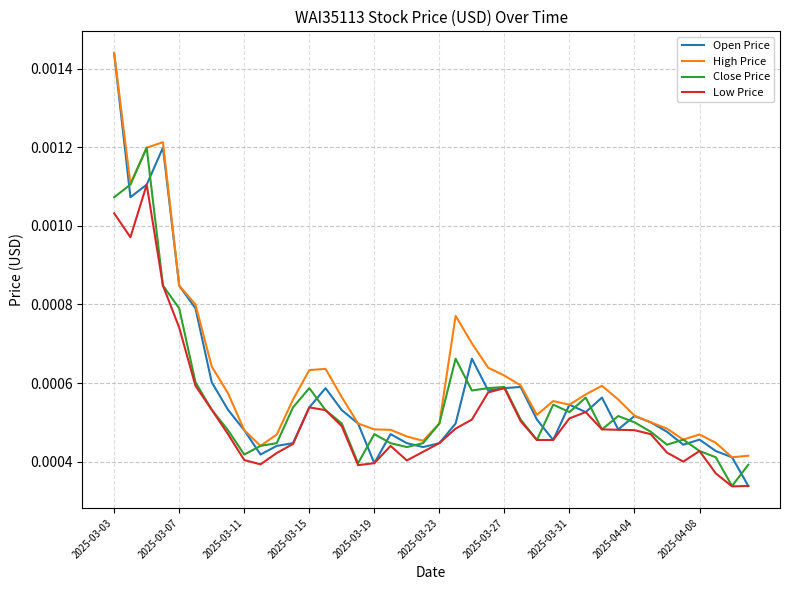

Which series has the widest spread of values?

Open Price